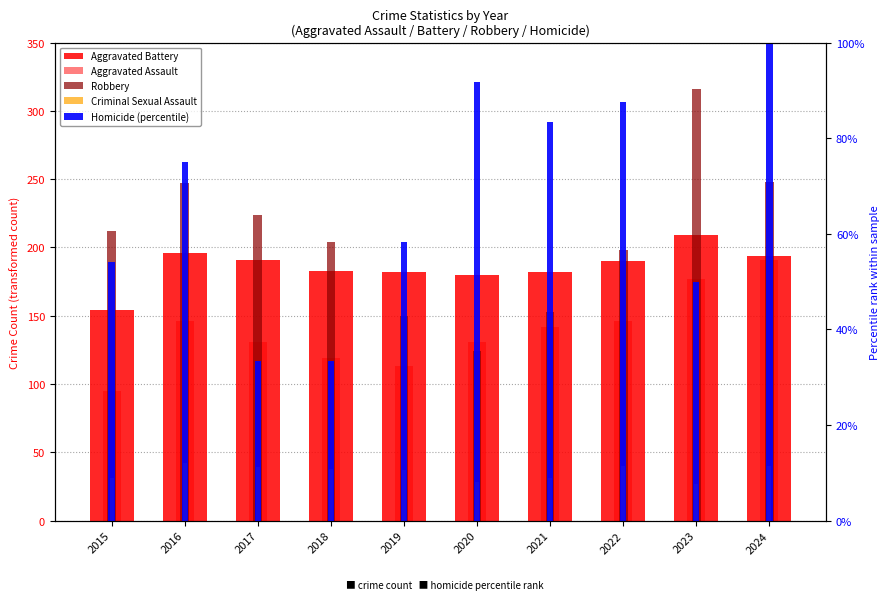

How many groups of bars are there?

10